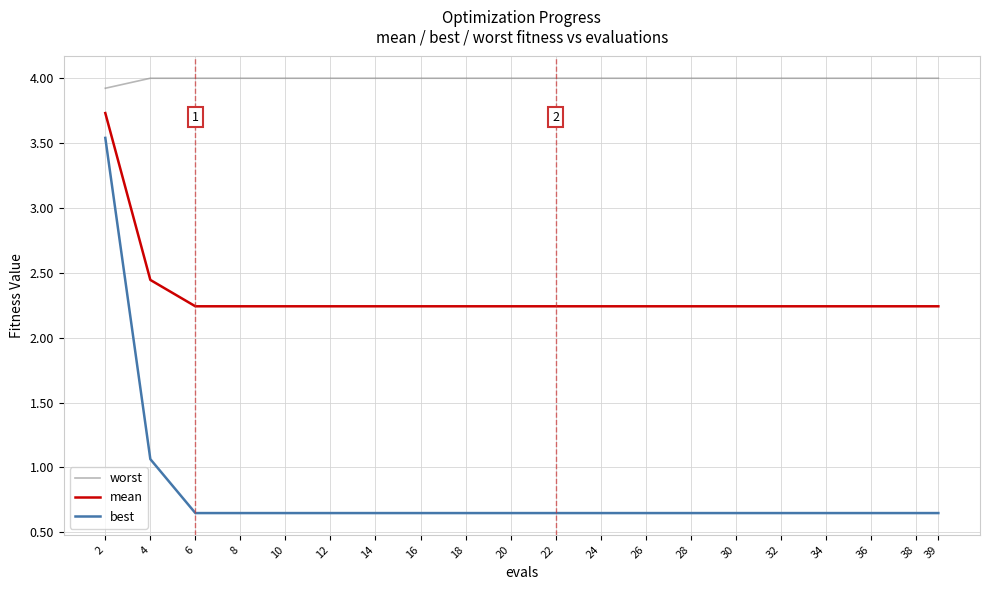

List the series in order of their peak value, highest first.

worst, mean, best